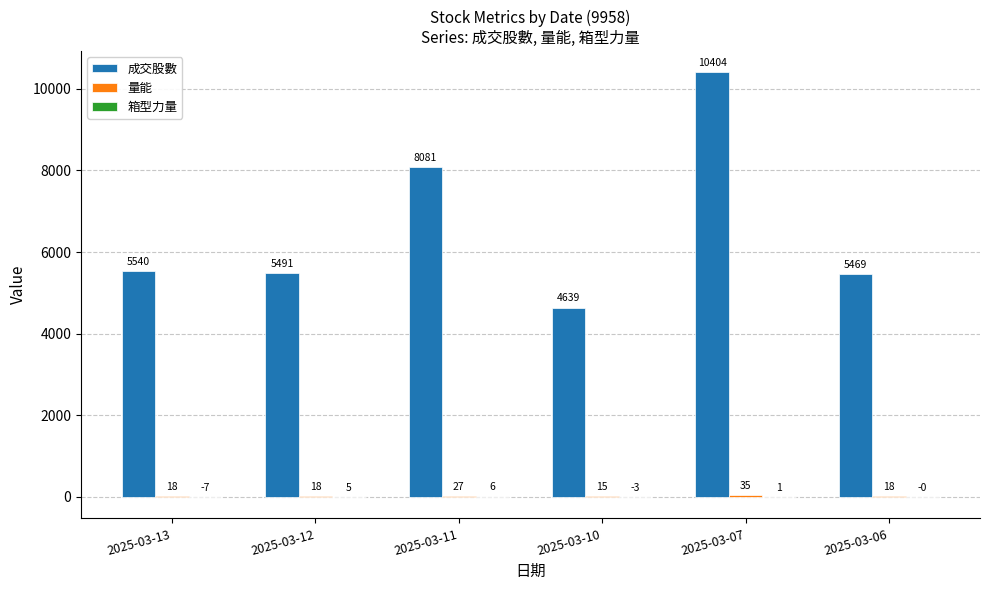

Are the bars grouped side by side (vs. stacked)?

Yes